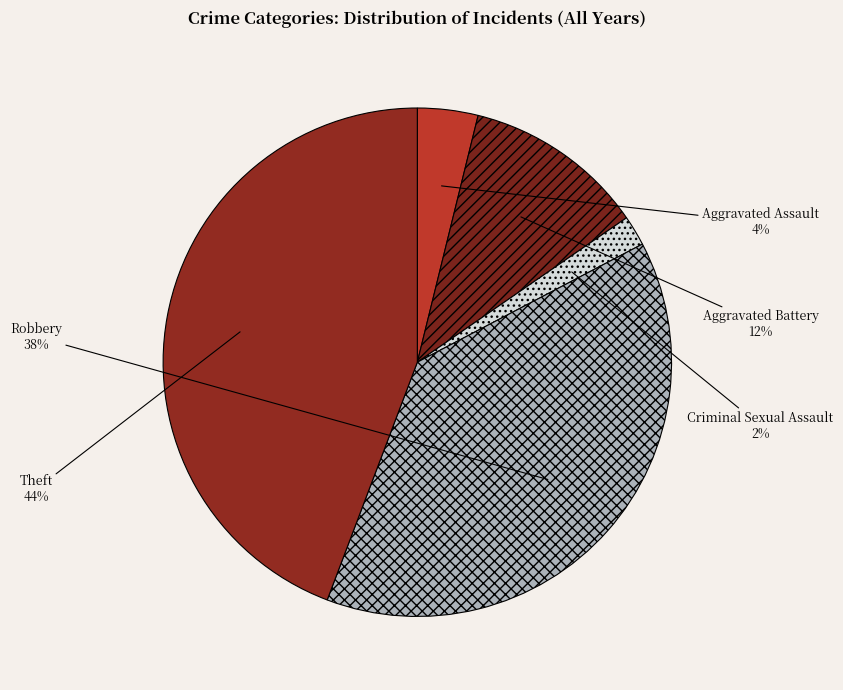

Combined, do Aggravated Assault and Robbery account for over 50%?

No